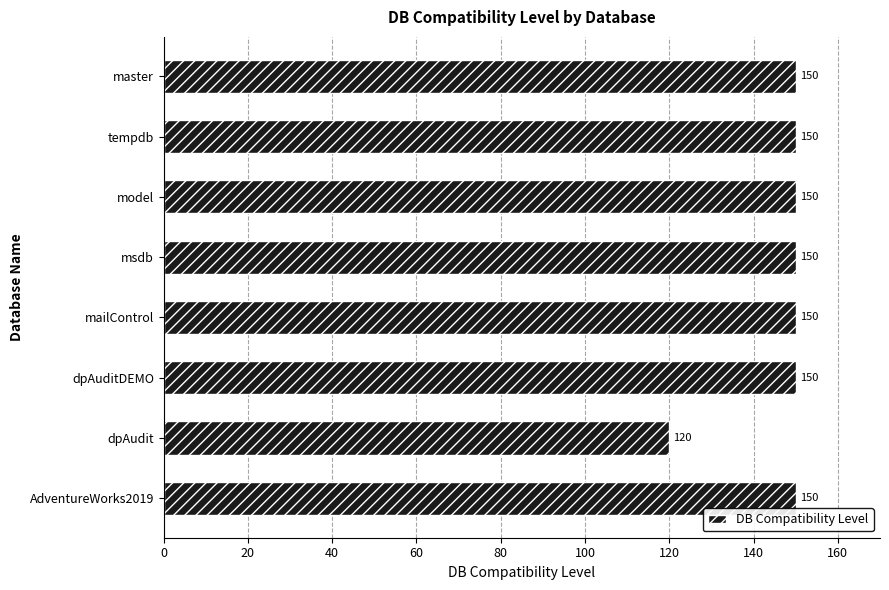

How many data points are less than 150?

1